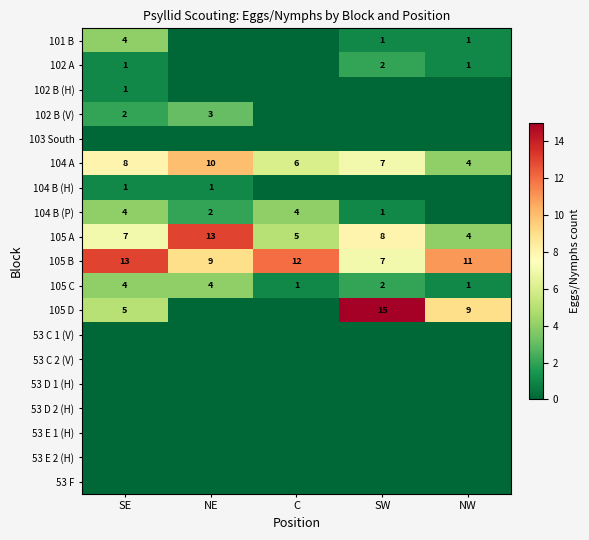

Which category has the lowest value in the 105 A series?

NW